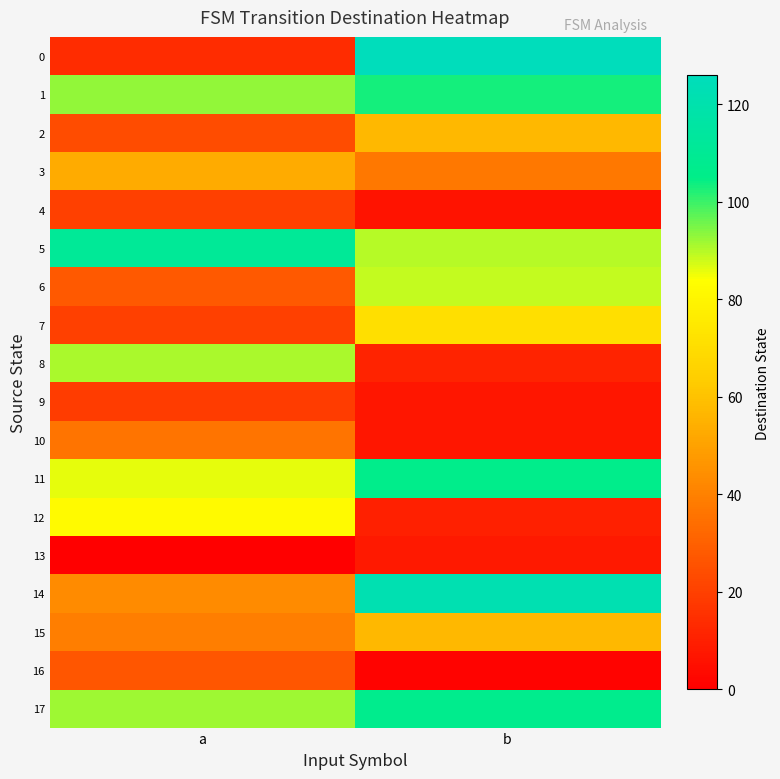

How many distinct data groups are displayed?

18